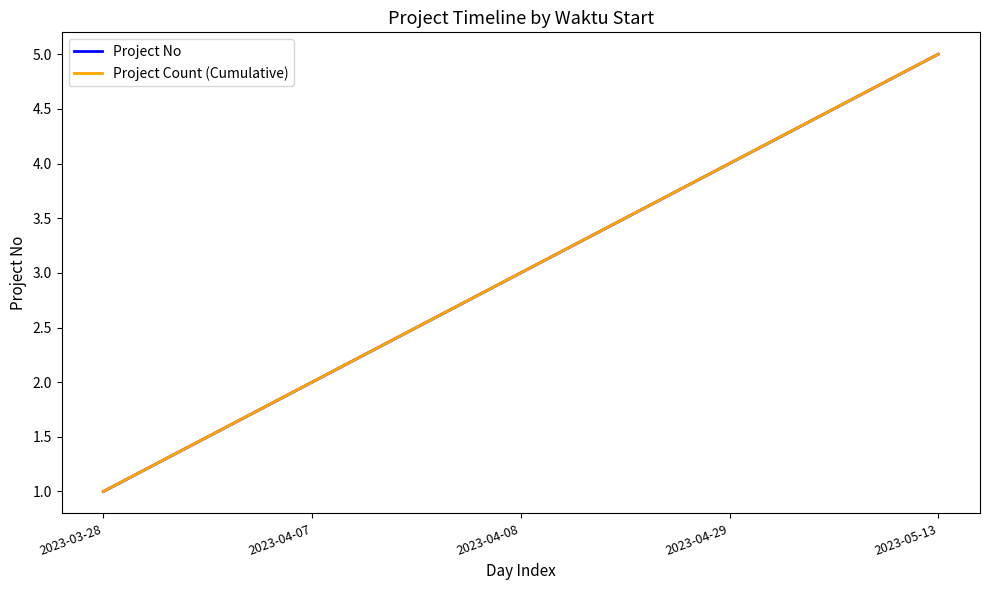

Does the chart have visible grid lines?

No